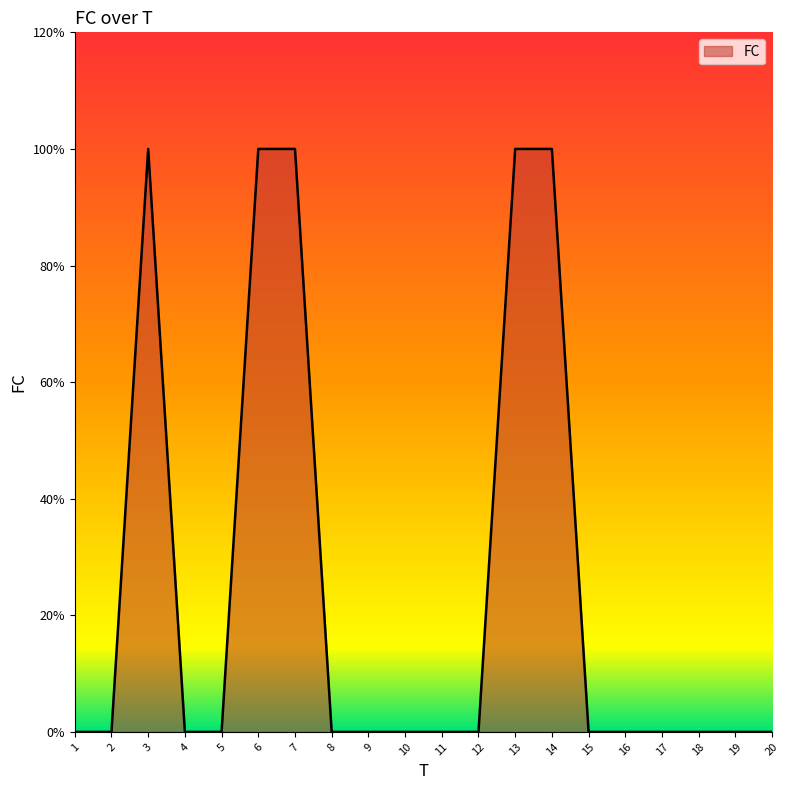

Rank the categories by value from lowest to highest.

1, 2, 4, 5, 8, 9, 10, 11, 12, 15, 16, 17, 18, 19, 20, 3, 6, 7, 13, 14